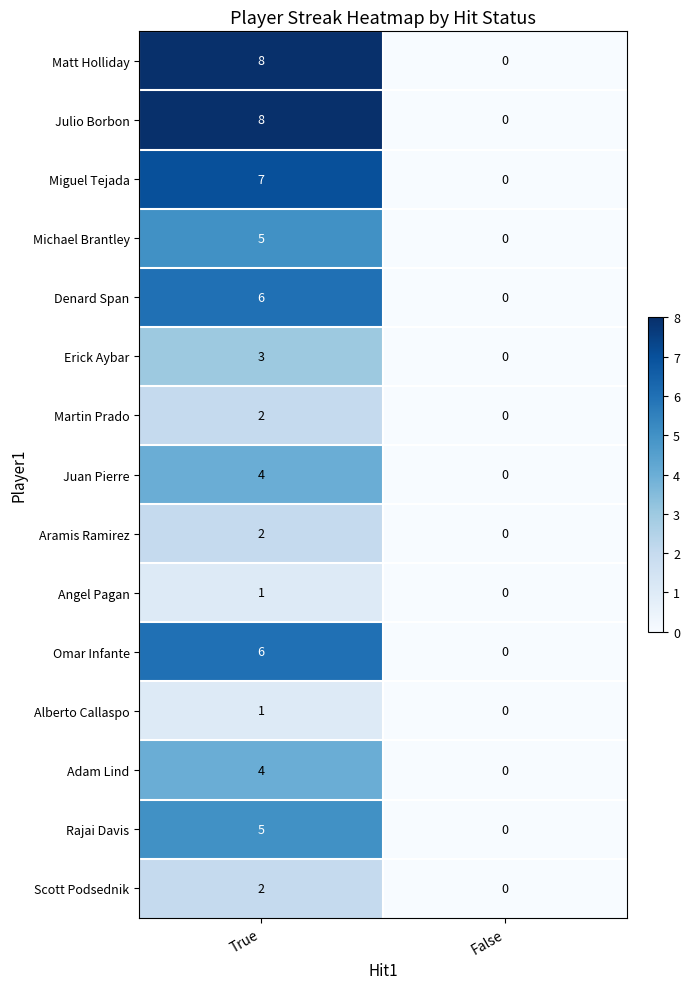

Is the value of Aramis Ramirez at False greater than the value of Scott Podsednik at True?

No